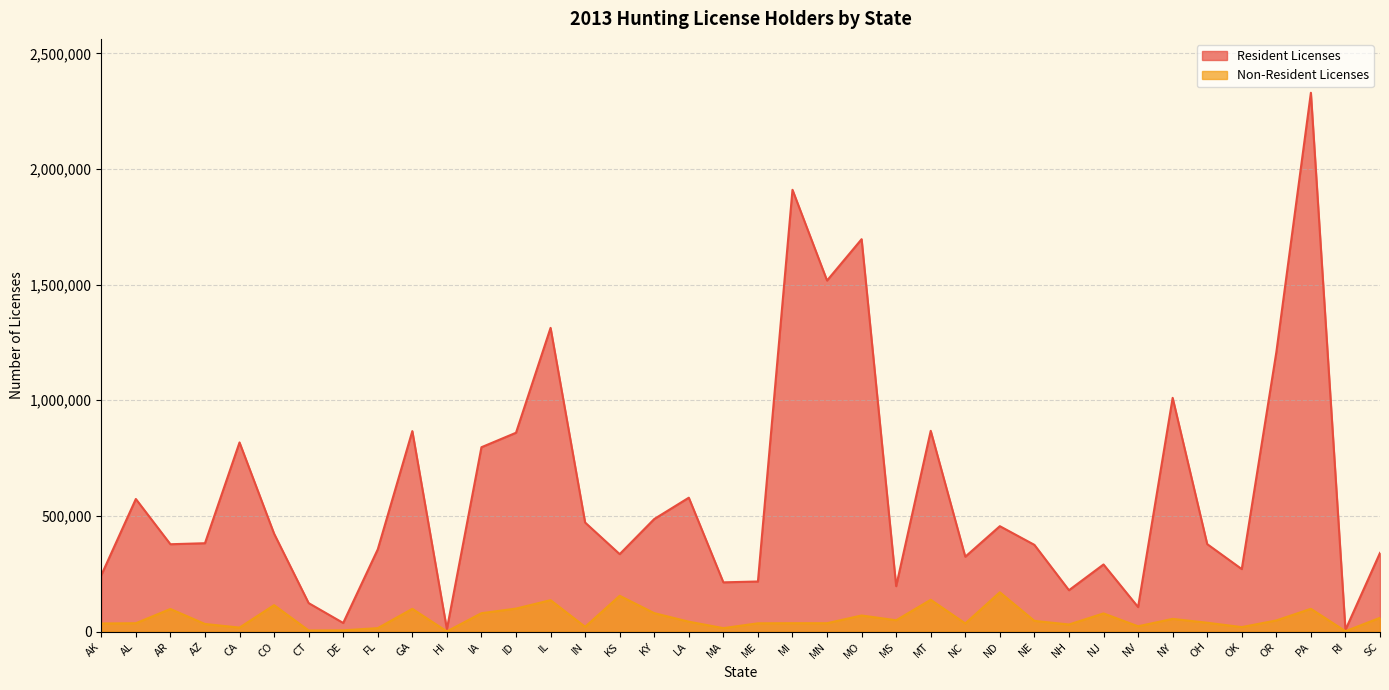

Reading right to left, list all the values displayed in this chart.

Resident Licenses: SC=340005	RI=7150	PA=2329571	OR=1207388	OK=270030	OH=378018	NY=1010459	NV=105892	NJ=290020	NH=178689	NE=374773	ND=455562	NC=323558	MT=867849	MS=196262	MO=1696483	MN=1517721	MI=1909994	ME=216364	MA=212730	LA=578733	KY=486527	KS=334664	IN=471335	IL=1313039	ID=859531	IA=796934	HI=10106	GA=866635	FL=355280	DE=37074	CT=122995	CO=423270	CA=817675	AZ=381890	AR=377526	AL=573139	AK=243524
Non-Resident Licenses: SC=59381	RI=1455	PA=98315	OR=48051	OK=19210	OH=38083	NY=54788	NV=22769	NJ=78400	NH=30505	NE=46120	ND=169776	NC=35048	MT=137281	MS=48766	MO=69418	MN=36068	MI=36106	ME=35624	MA=14757	LA=42655	KY=79545	KS=154559	IN=20467	IL=135737	ID=99230	IA=79379	HI=547	GA=98103	FL=14718	DE=5267	CT=4617	CO=114101	CA=17064	AZ=32733	AR=97531	AL=36017	AK=34876